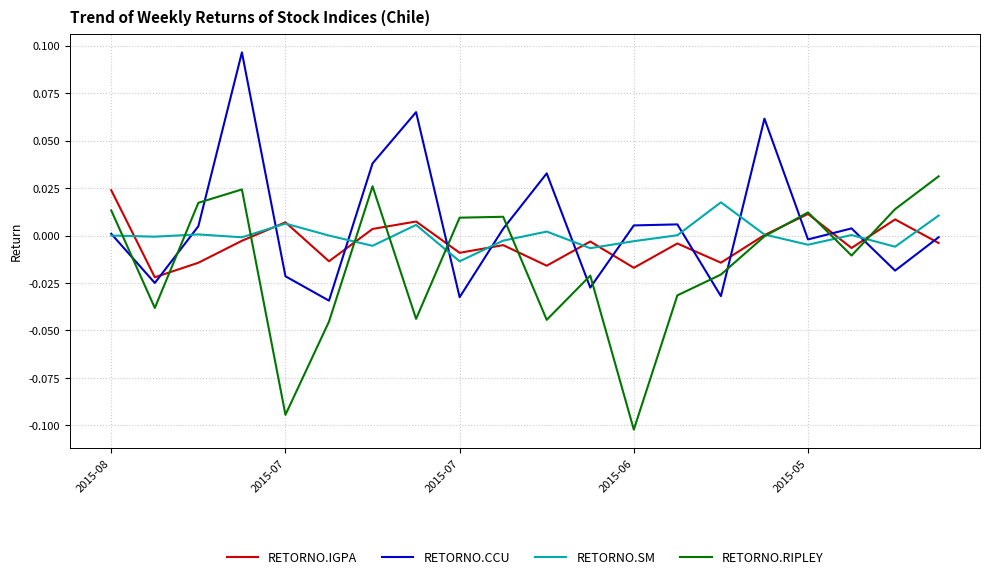

In RETORNO.IGPA, how many points are higher than both neighbors (excluding endpoints)?

7